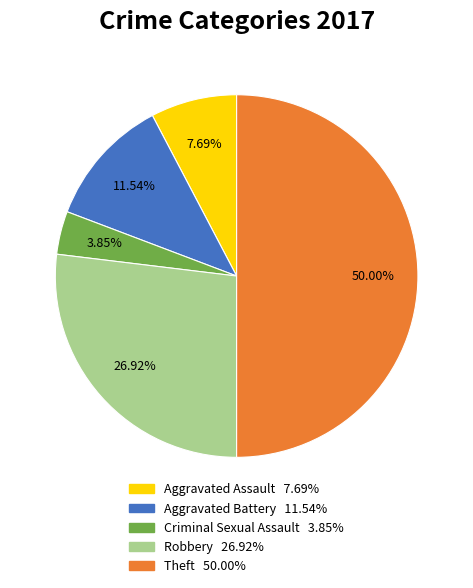

Between Theft and Robbery, which is larger?

Theft